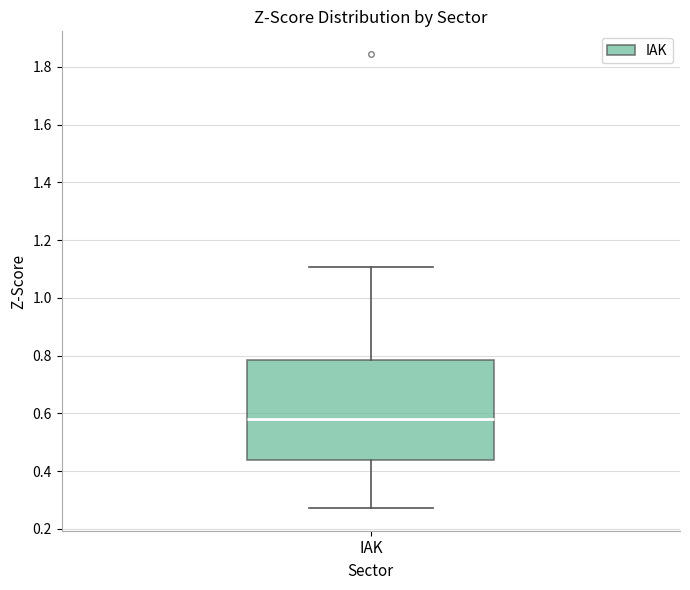

Where is the upper edge of the box for IAK on the y-axis? The values are not printed on the chart, so give them approximately, as read against the axis.

0.78